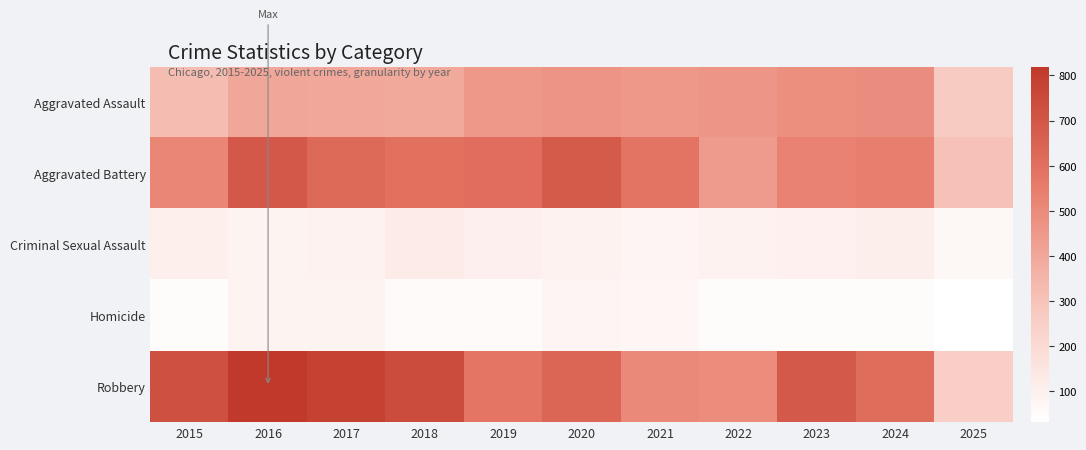

List the series in order of their peak value, highest first.

Robbery, Aggravated Battery, Aggravated Assault, Criminal Sexual Assault, Homicide